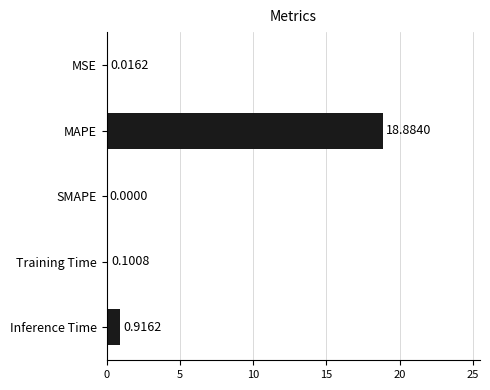

What is the change in value from MSE to Training Time?

+0.1